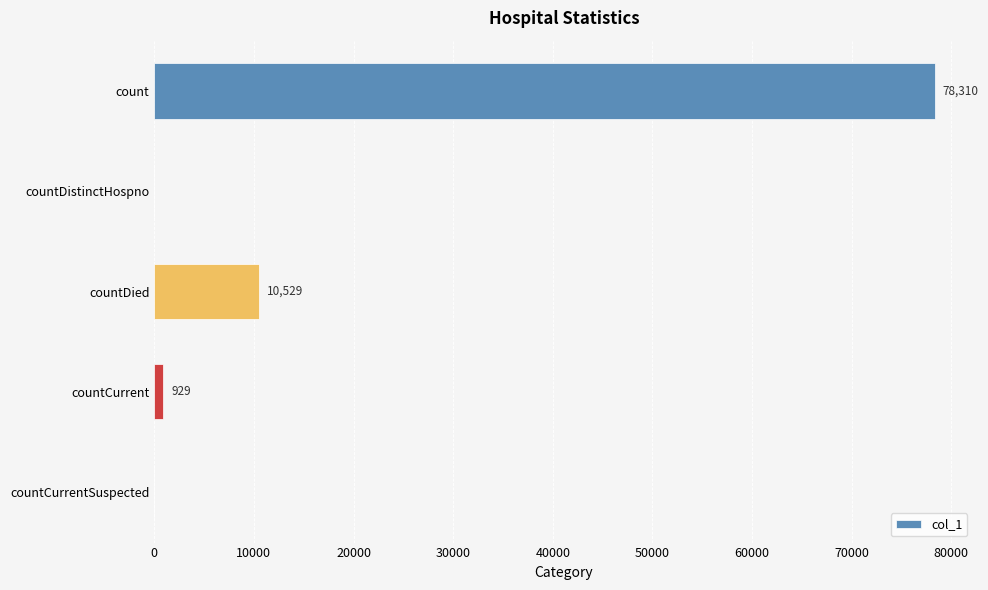

The value at countCurrentSuspected is 44327. True or false?

False